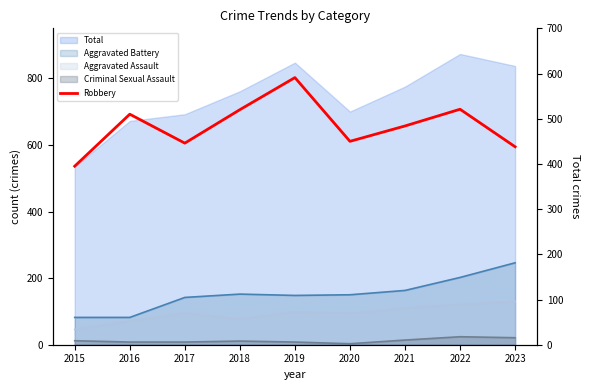

How many points are higher than both their immediate neighbors (excluding endpoints)?

3